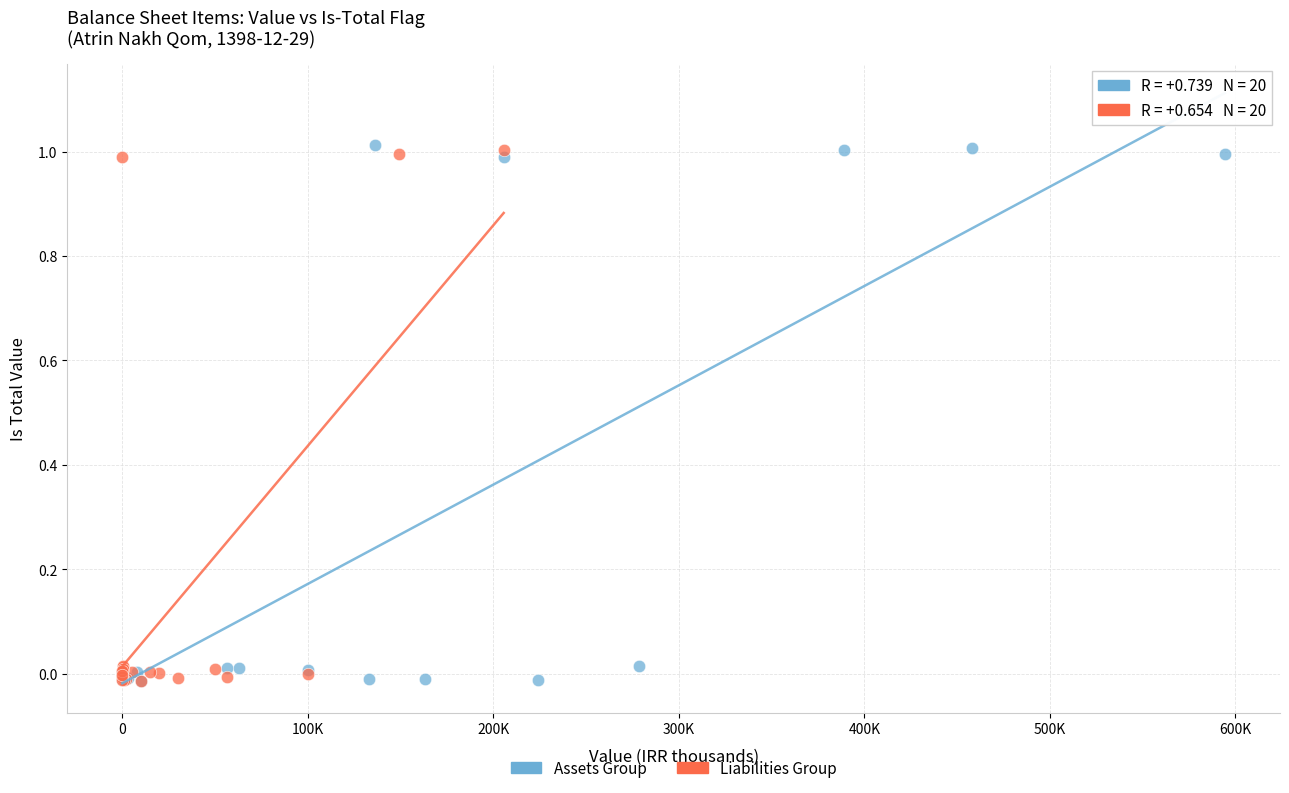

Which series has the largest Y range (max minus min)?

Assets Group